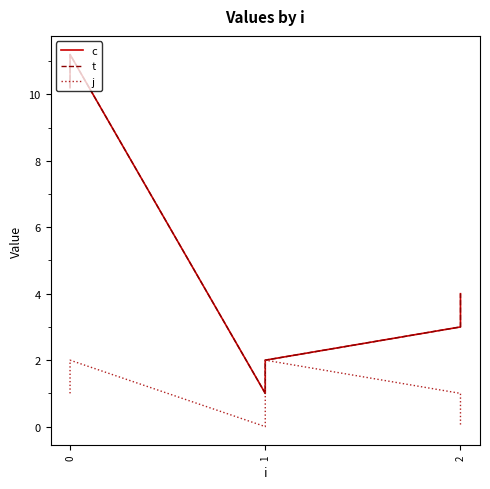

True or false: j and t cross at least once.

False